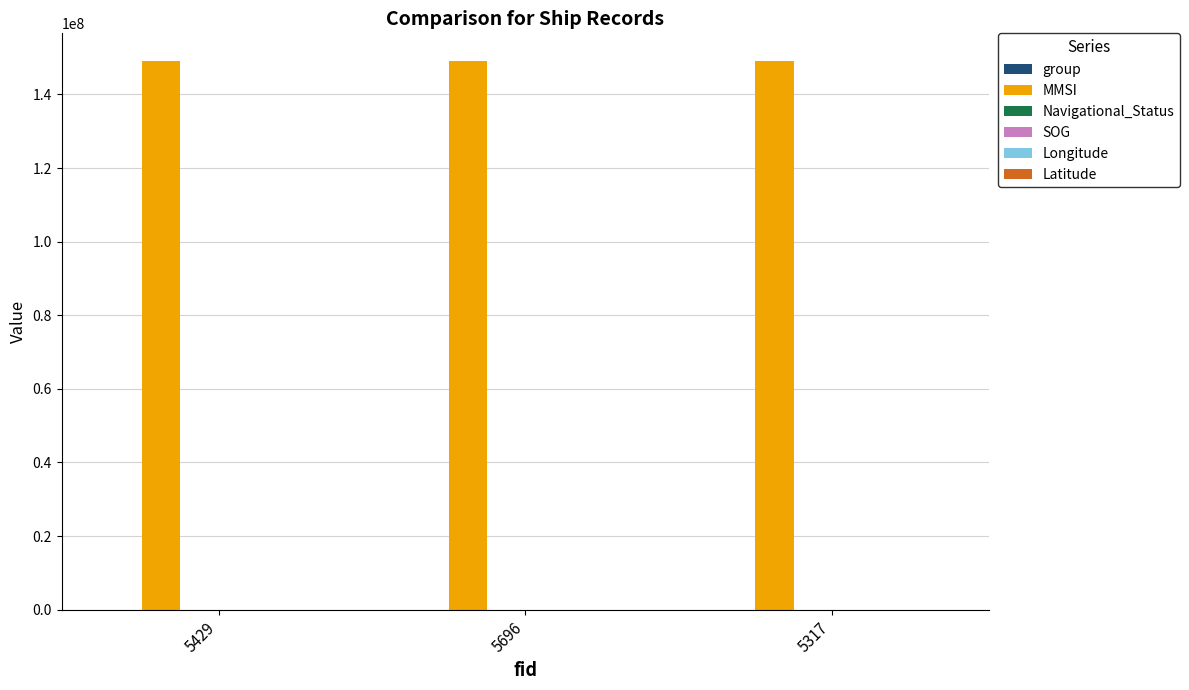

What is the total value across all series at 5429?

149162800.7